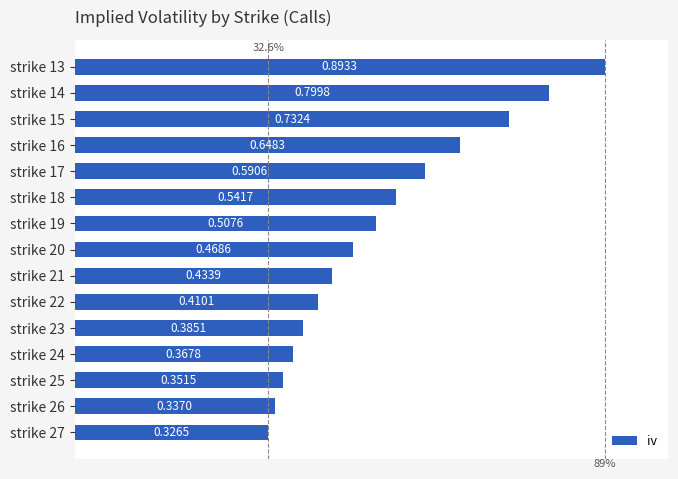

What is the sum of the values at strike 15 and strike 18?

1.3